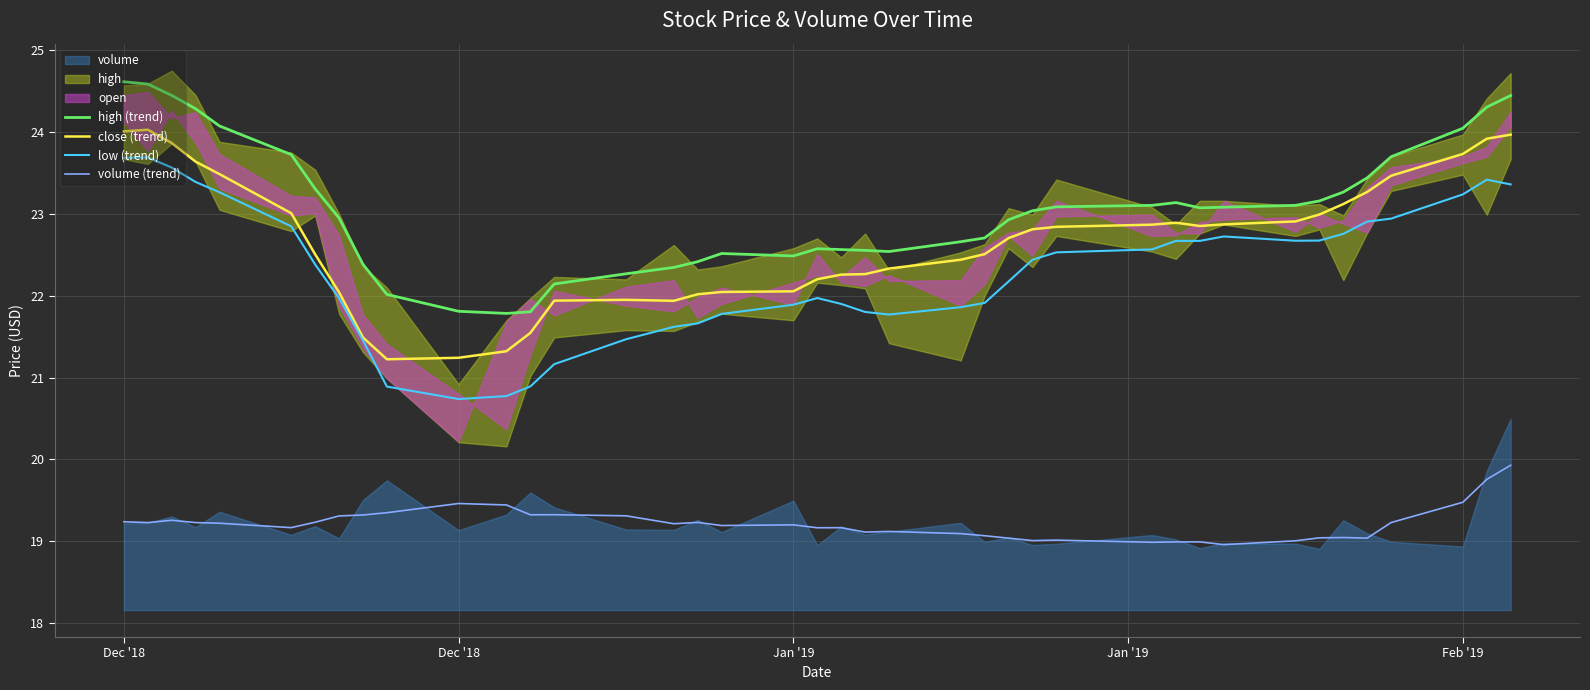

True or false: volume (trend) and close (trend) cross at least once.

False